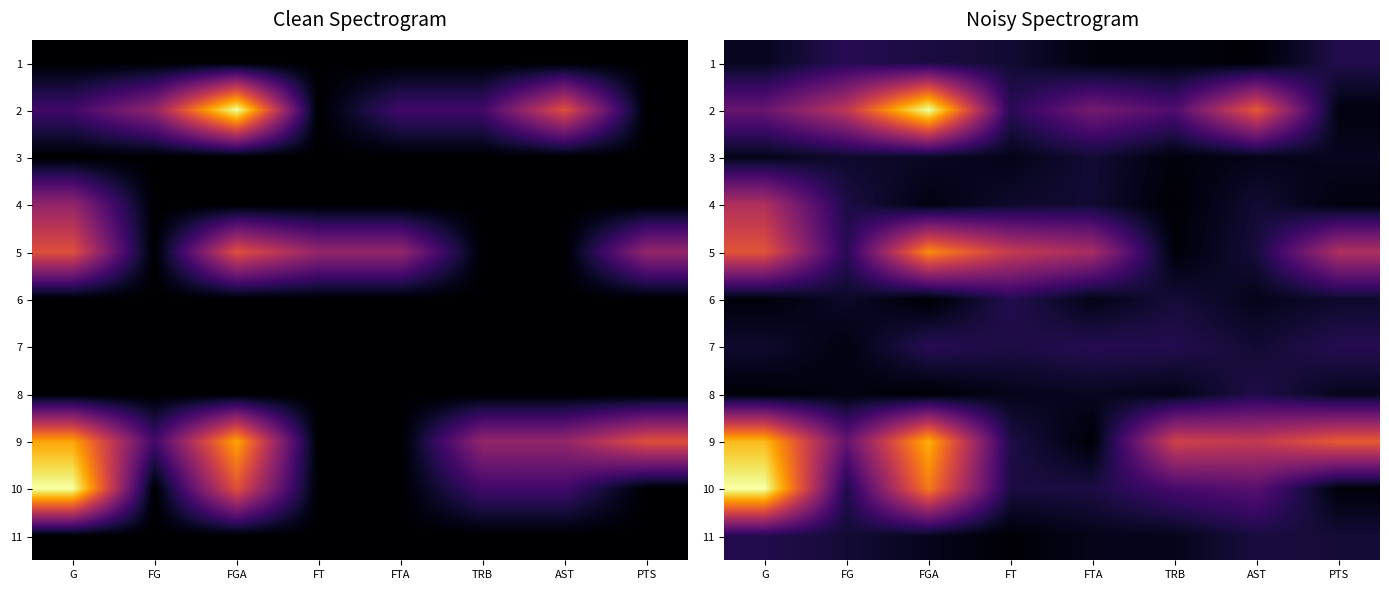

What is the total value across all series at FGA?

3.7